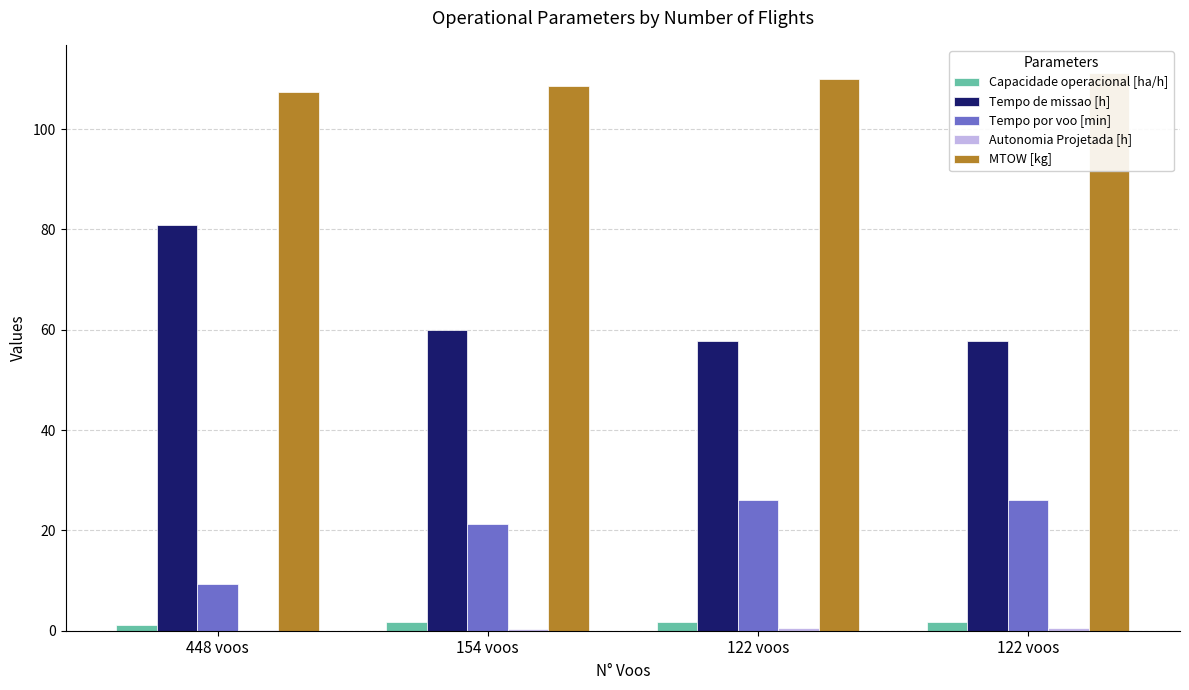

What is the sum of all Tempo de missao [h] values?

256.0